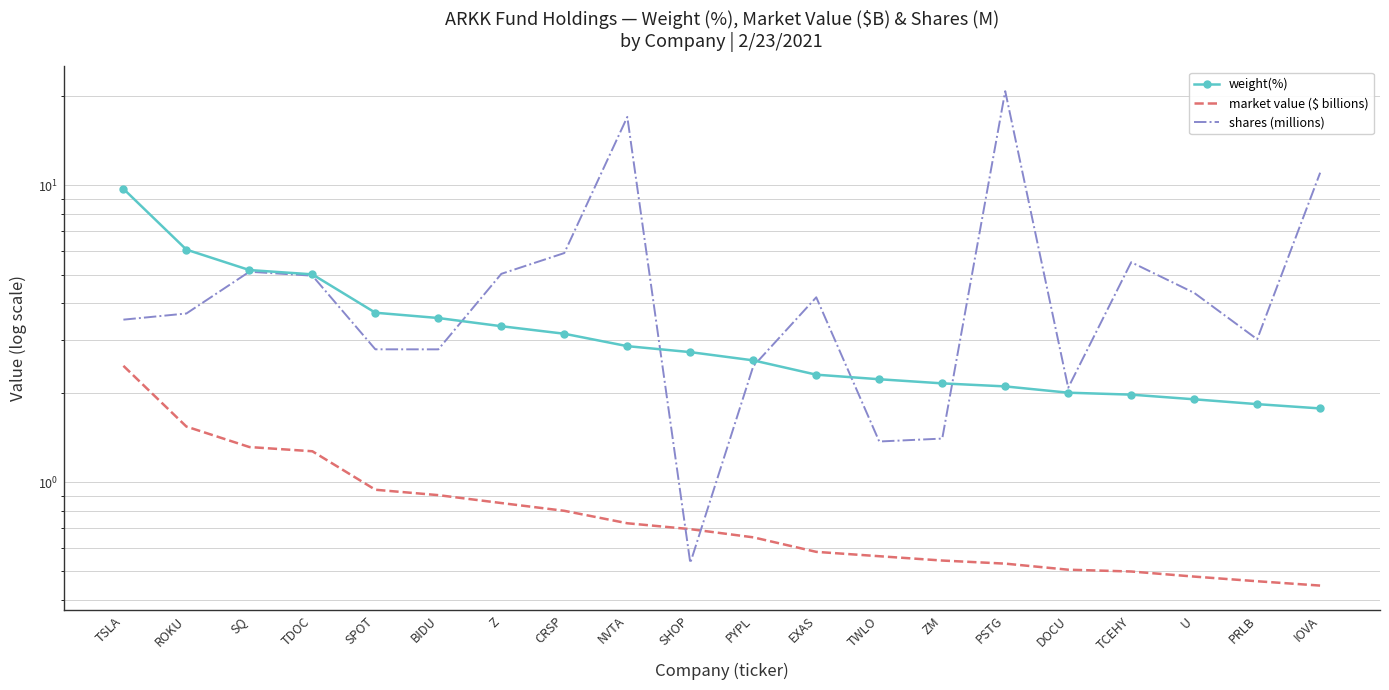

At which category is the sum across all series the highest?

PSTG